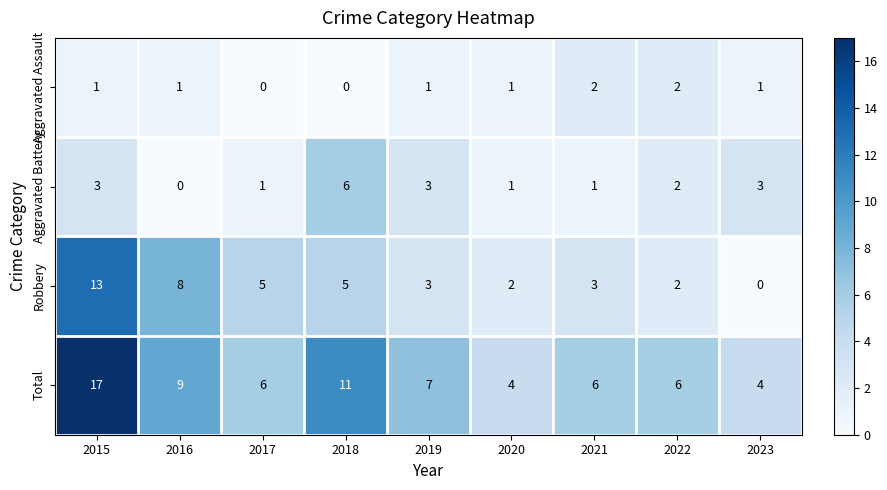

Between 2017 and 2023, which series saw the biggest shift?

Robbery